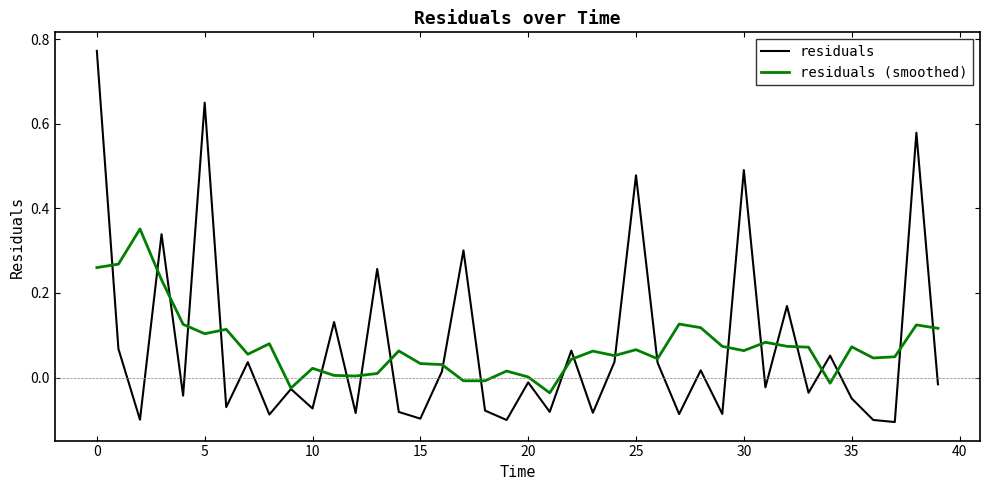

Rank the series by their maximum value, from lowest to highest.

residuals (smoothed), residuals